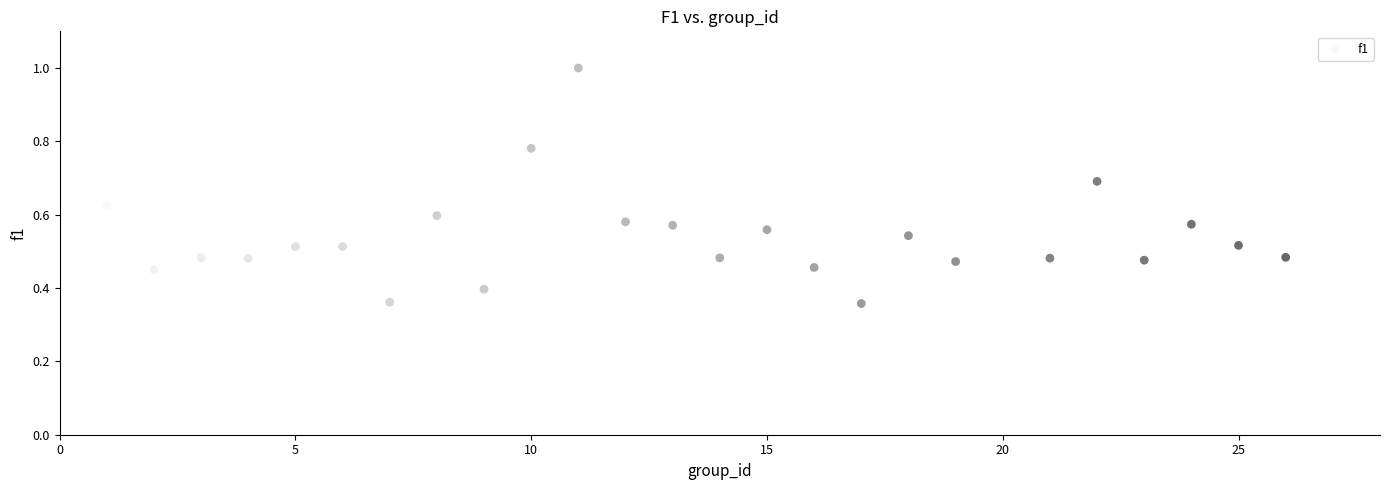

What is the range of X values (max minus min)?

25.0